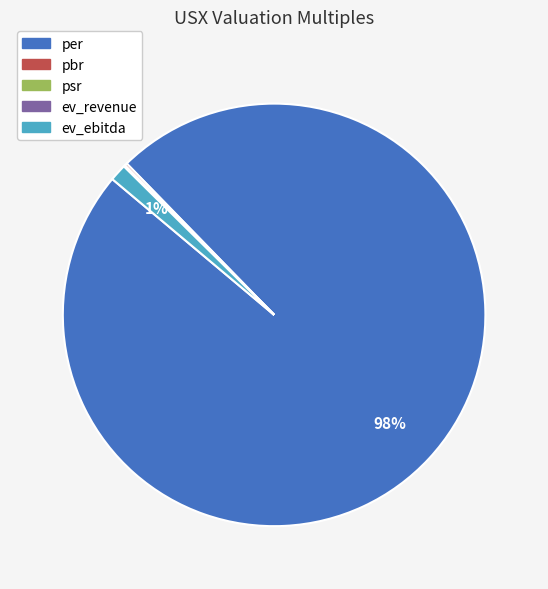

To the nearest percent, what is the average slice percentage?

20%